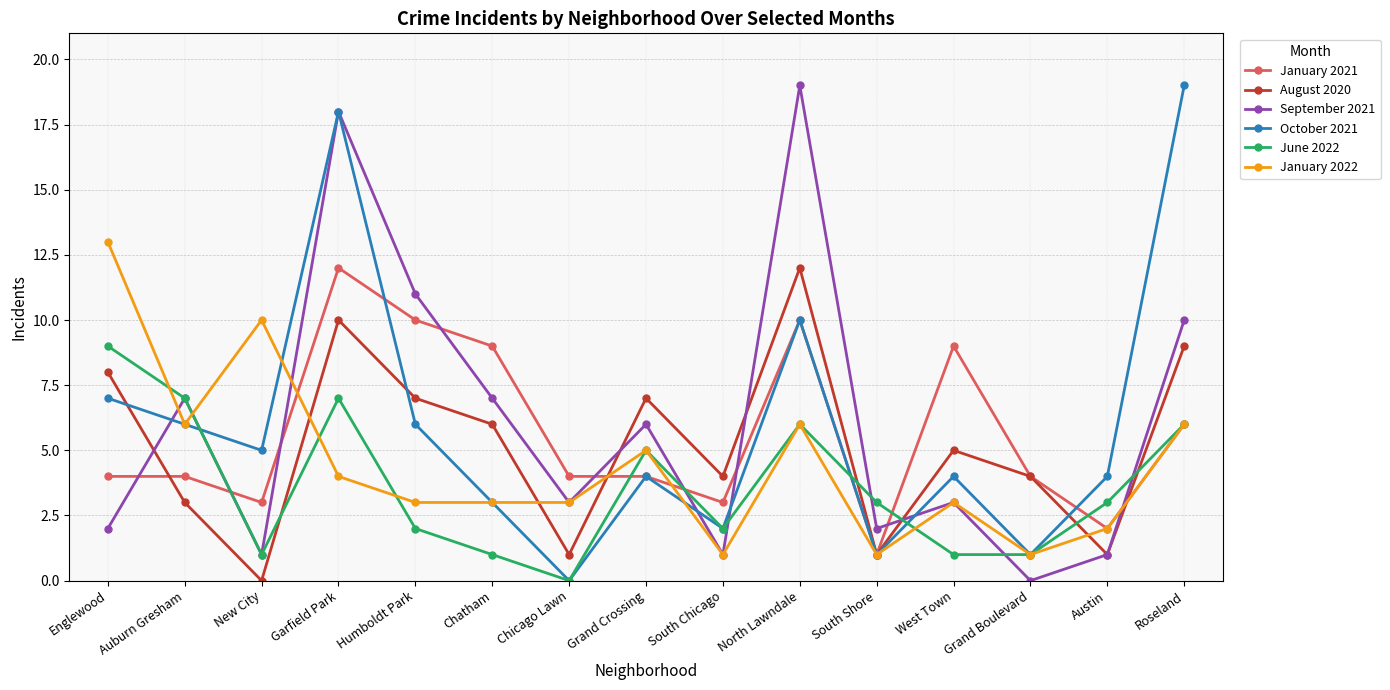

The January 2021 series shows 4 at Humboldt Park. True or false?

False